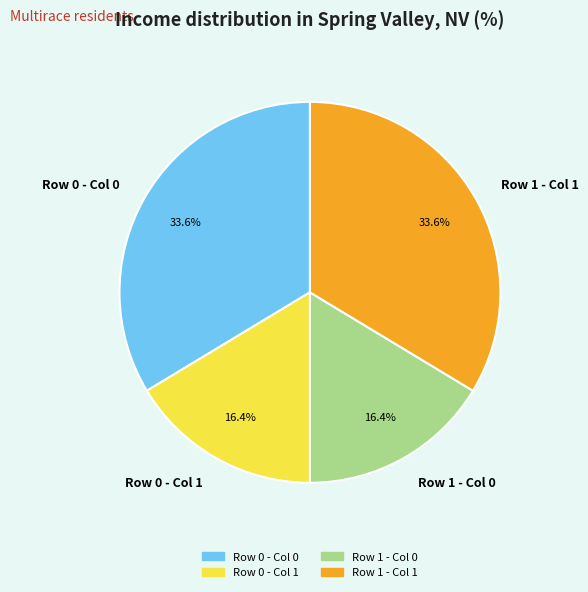

Is it true that Row 0 - Col 0 is 34% of the pie?

True